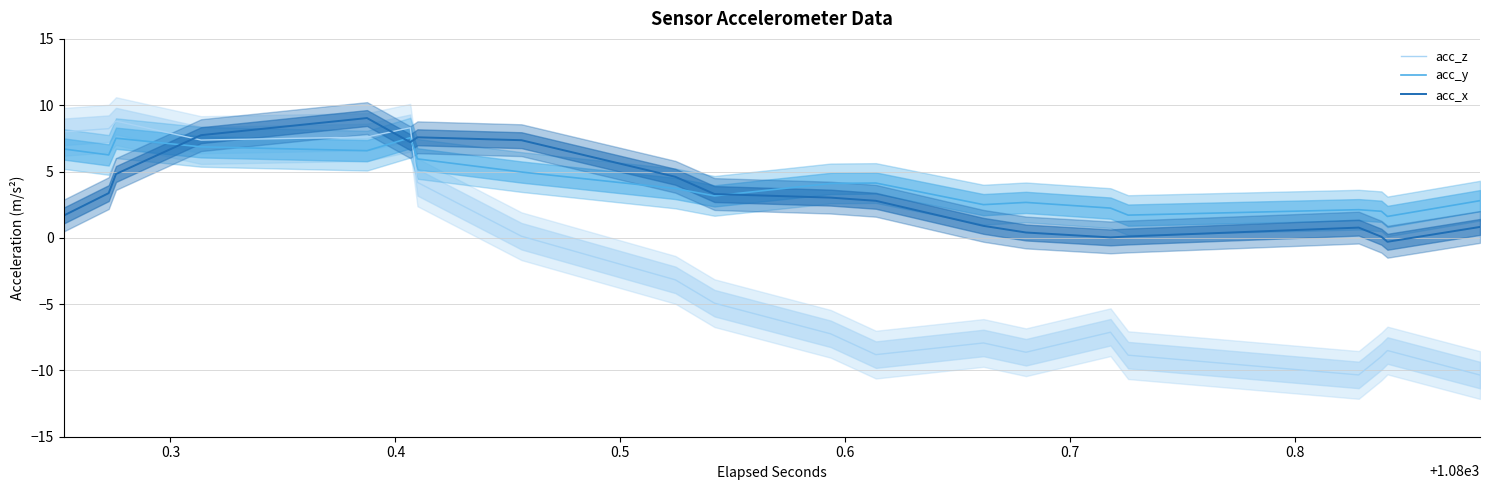

What are all the series names shown in the legend?

acc_z, acc_y, acc_x